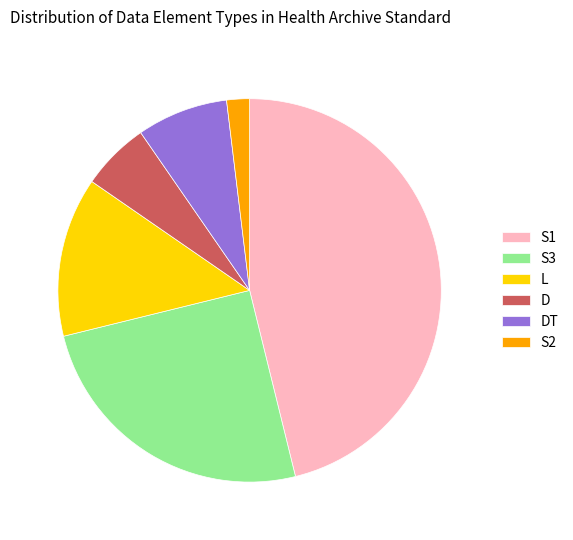

Do S1 and L together represent more than half of the pie?

Yes